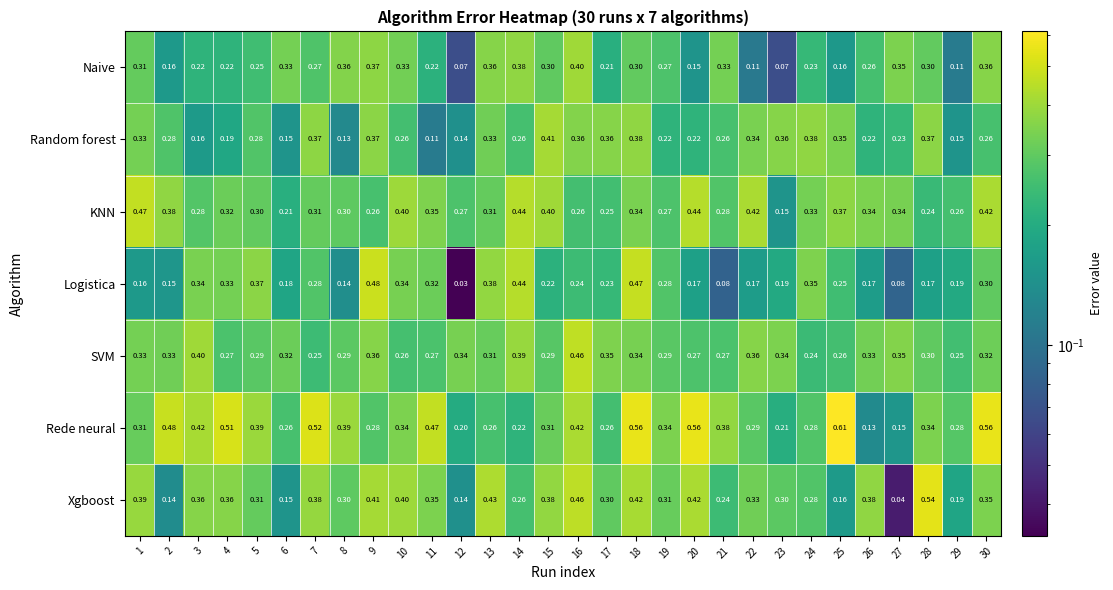

List the series in order of their peak value, lowest first.

Naive, Random forest, SVM, KNN, Logistica, Xgboost, Rede neural